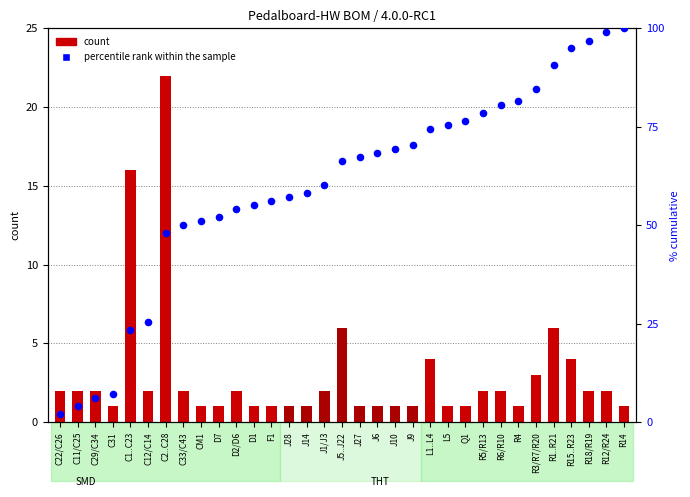

What are all the series names shown in the legend?

count, percentile rank within the sample